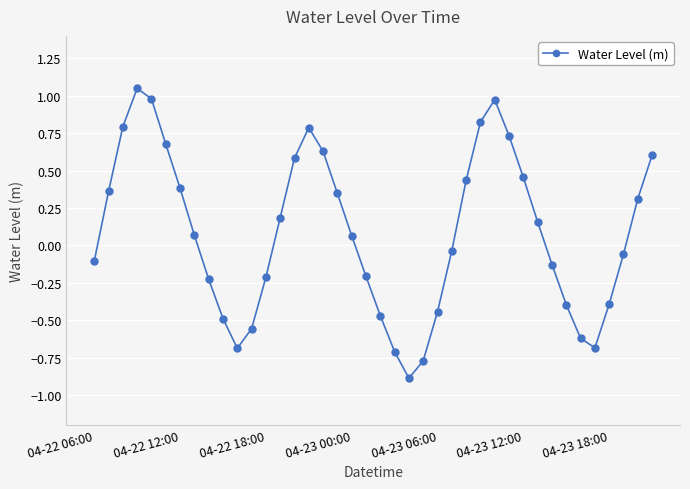

What is the value of the 3rd point from the left?

0.8